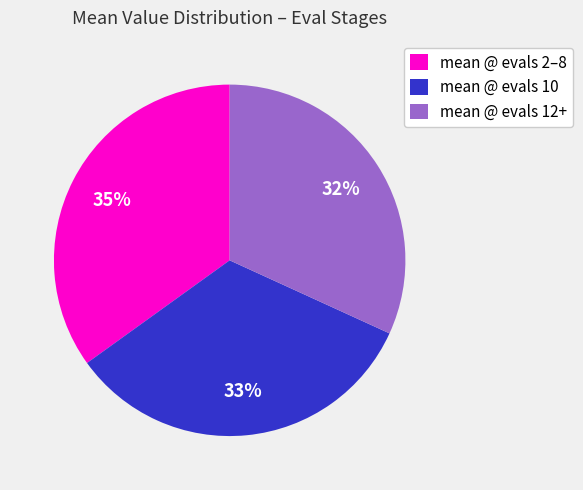

Combined, do mean @ evals 12+ and mean @ evals 2–8 account for over 50%?

Yes